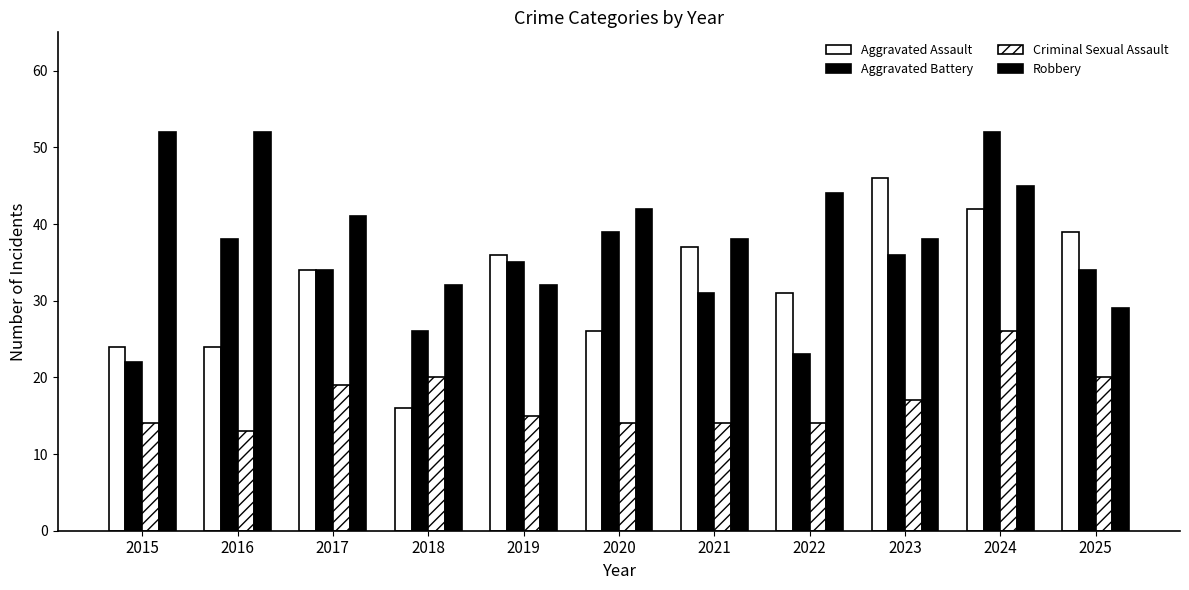

How many distinct data groups are displayed?

4